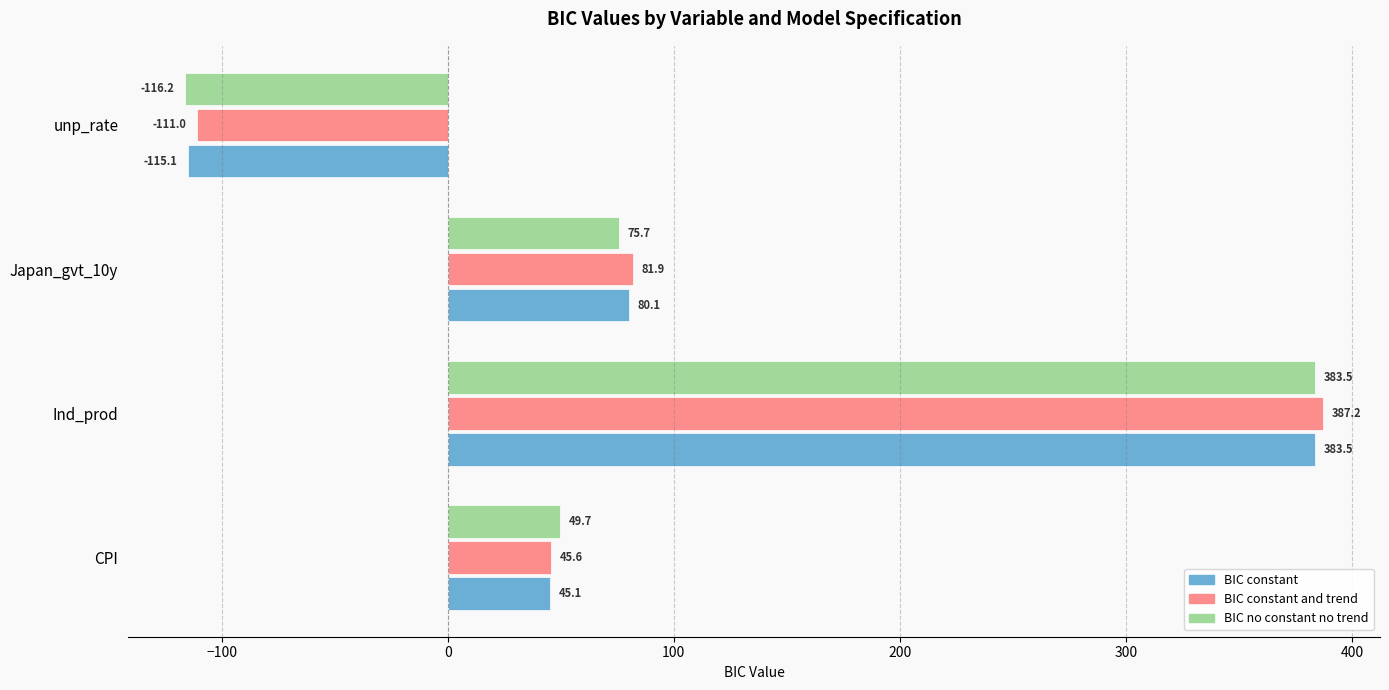

How many values in BIC constant and trend are below zero?

1